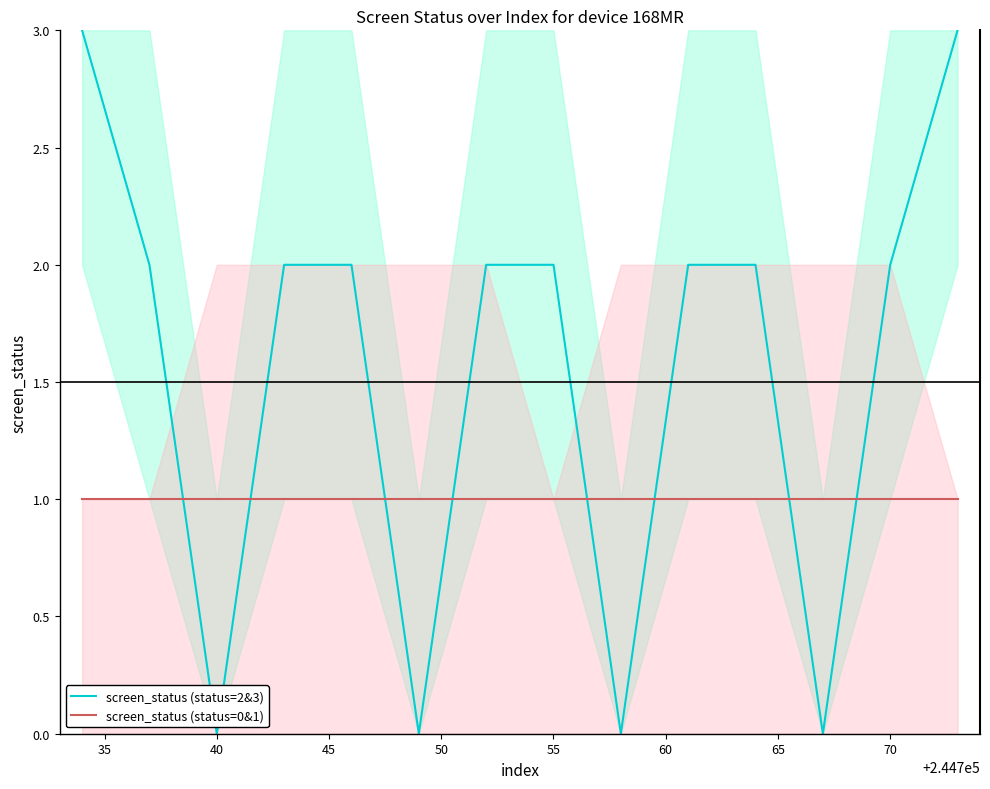

Is it true that screen_status (status=0&1) equals 2 at 55?

False